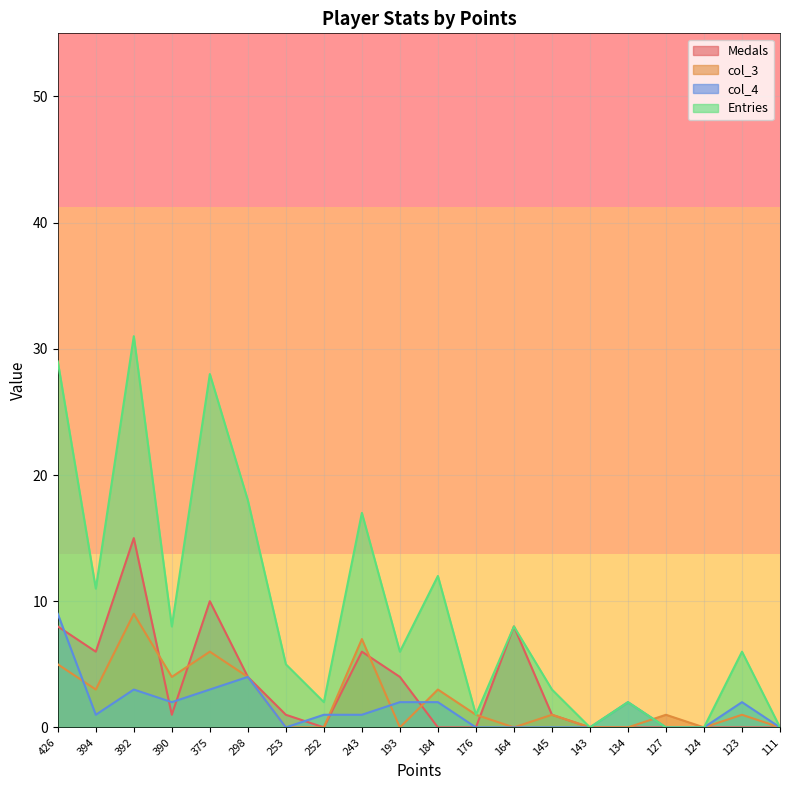

Reading left to right, list all the values displayed in this chart.

Medals: 426=8	394=6	392=15	390=1	375=10	298=4	253=1	252=0	243=6	193=4	184=0	176=0	164=8	145=1	143=0	134=0	127=0	124=0	123=0	111=0
col_3: 426=5	394=3	392=9	390=4	375=6	298=4	253=0	252=0	243=7	193=0	184=3	176=1	164=0	145=1	143=0	134=0	127=1	124=0	123=1	111=0
col_4: 426=9	394=1	392=3	390=2	375=3	298=4	253=0	252=1	243=1	193=2	184=2	176=0	164=0	145=0	143=0	134=2	127=0	124=0	123=2	111=0
Entries: 426=29	394=11	392=31	390=8	375=28	298=18	253=5	252=2	243=17	193=6	184=12	176=1	164=8	145=3	143=0	134=2	127=0	124=0	123=6	111=0